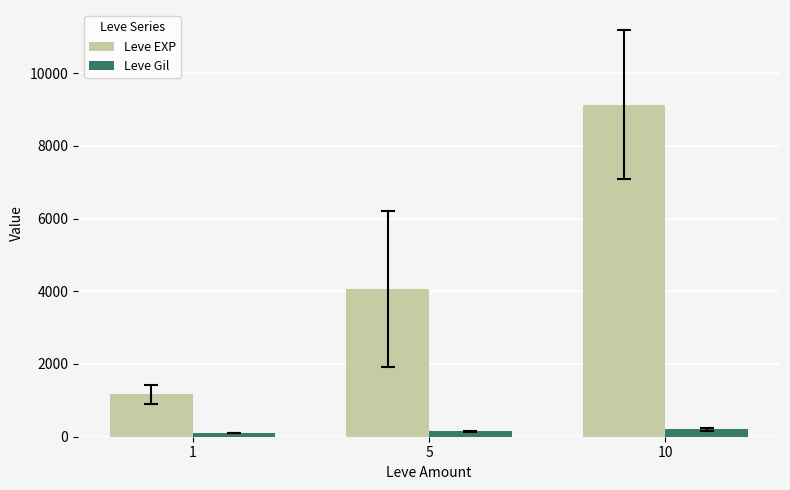

What is the average value of the Leve EXP series?

4786.2